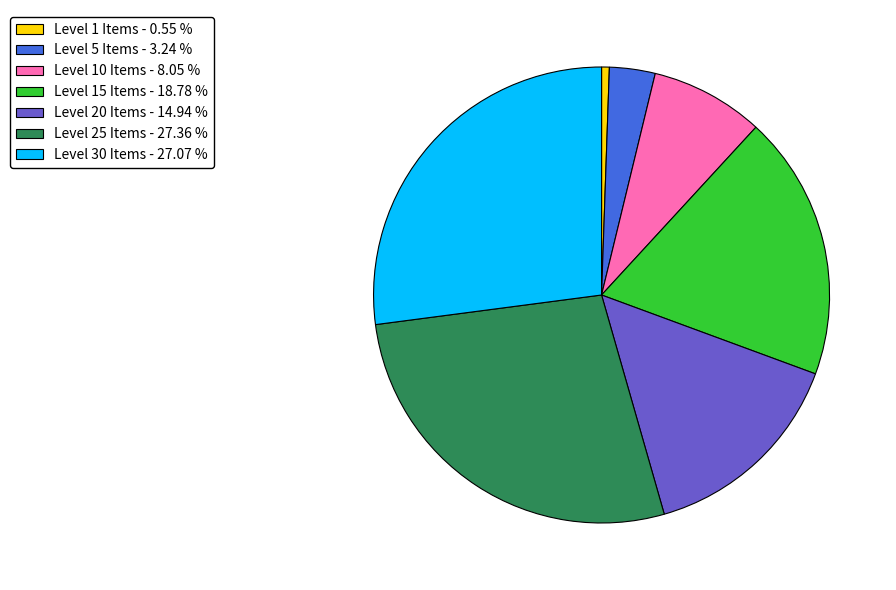

How many segments does this pie chart have?

7